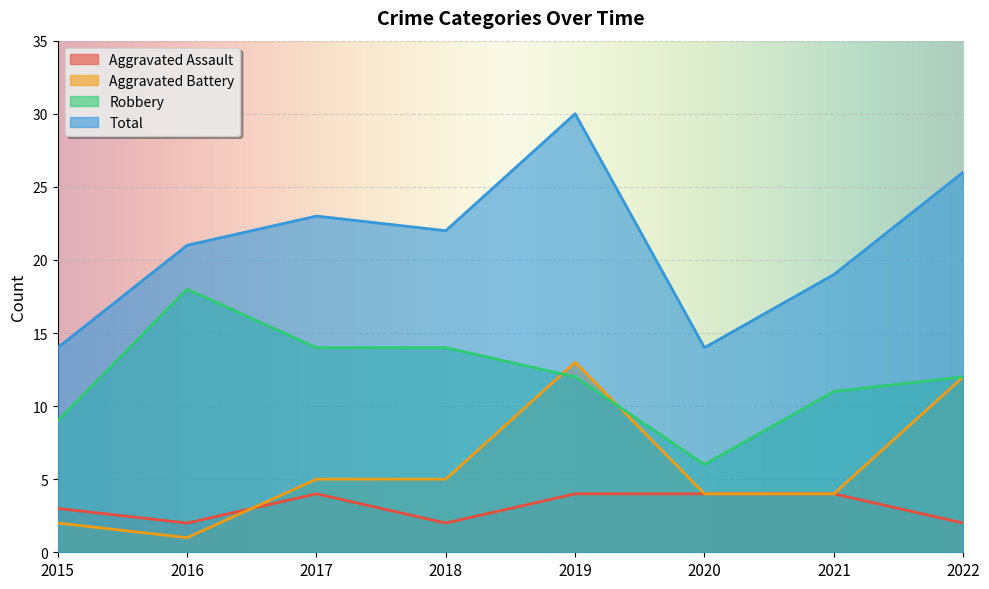

Reading right to left, transcribe all the data shown in this chart.

Aggravated Assault: 2	4	4	4	2	4	2	3
Aggravated Battery: 12	4	4	13	5	5	1	2
Robbery: 12	11	6	12	14	14	18	9
Total: 26	19	14	30	22	23	21	14